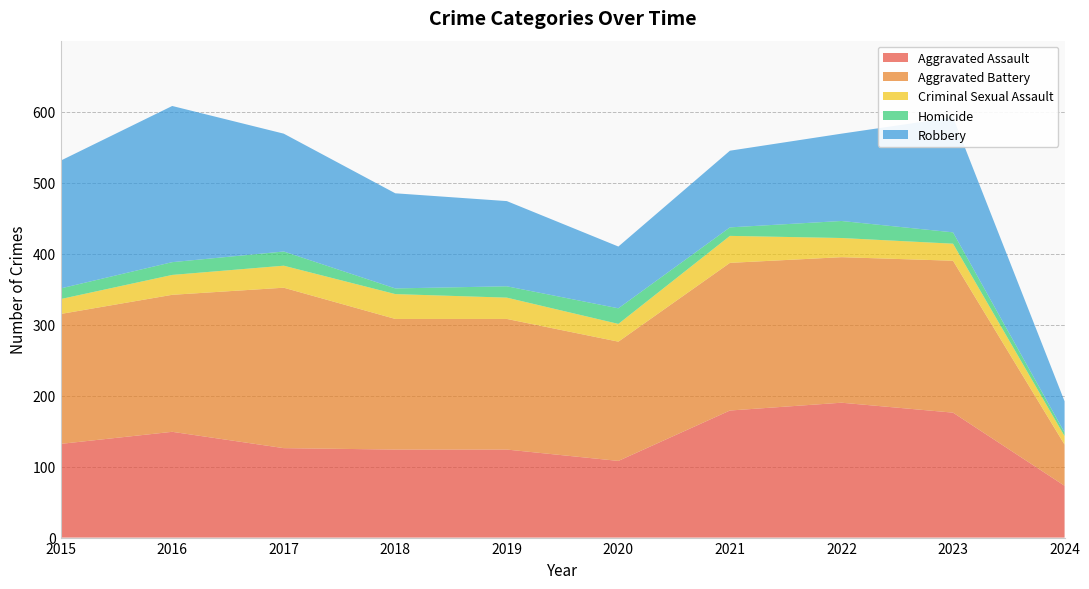

Reading left to right, extract all data points from this chart.

Aggravated Assault: 132	149	126	124	124	108	179	190	176	73
Aggravated Battery: 183	193	226	184	184	168	208	205	214	58
Criminal Sexual Assault: 21	28	31	35	30	25	38	27	24	12
Homicide: 15	18	20	8	16	22	12	24	16	5
Robbery: 180	220	166	134	120	87	108	123	162	44